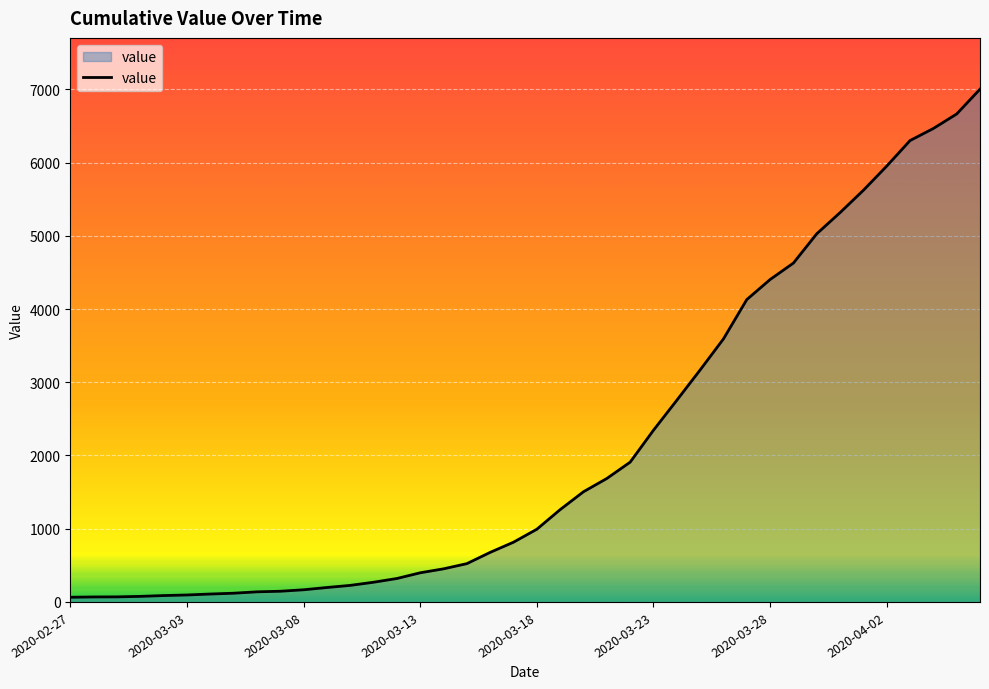

Count the number of data series in this chart.

1